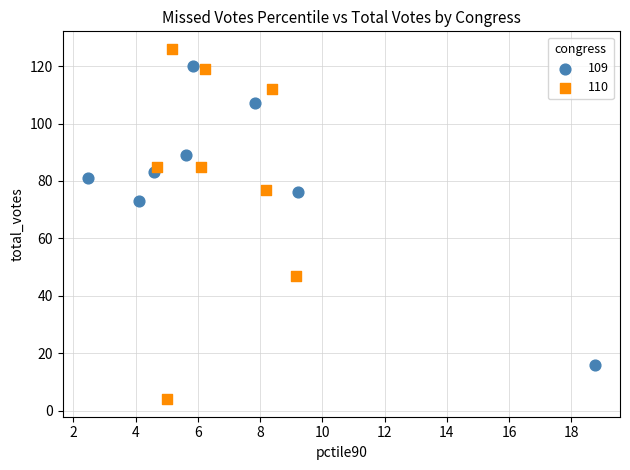

What are all the series names shown in the legend?

109, 110